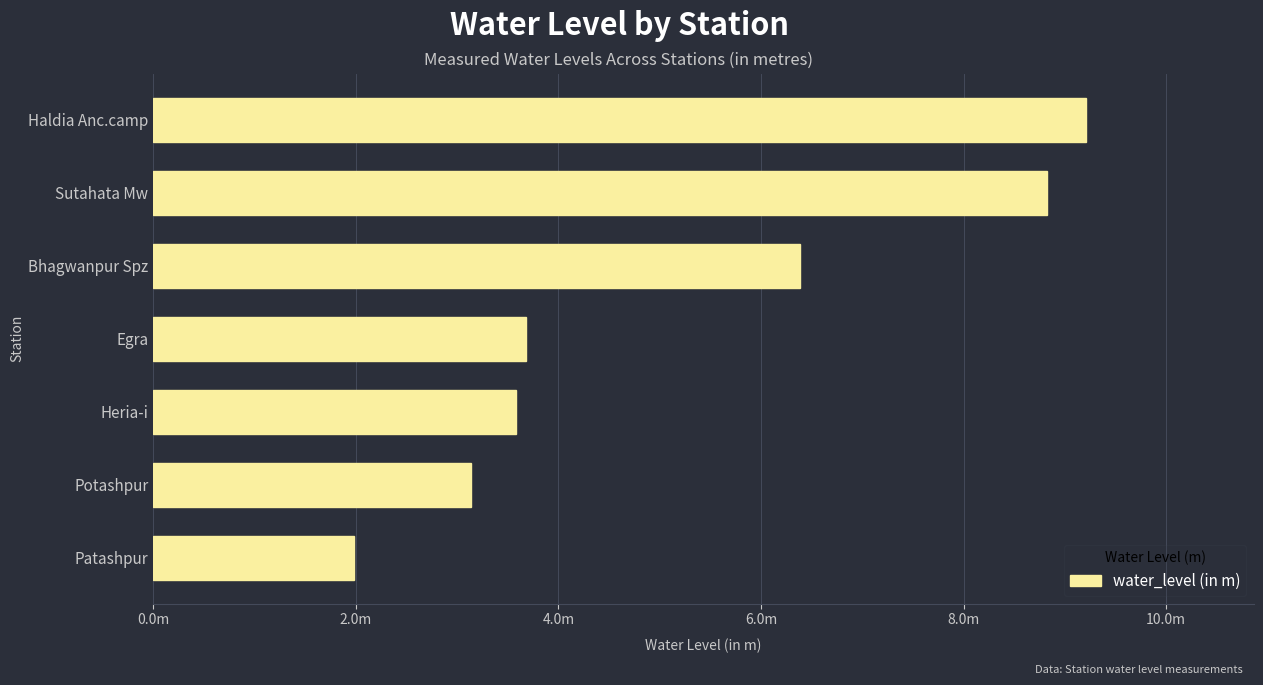

Which label corresponds to the smallest value in the chart?

Patashpur